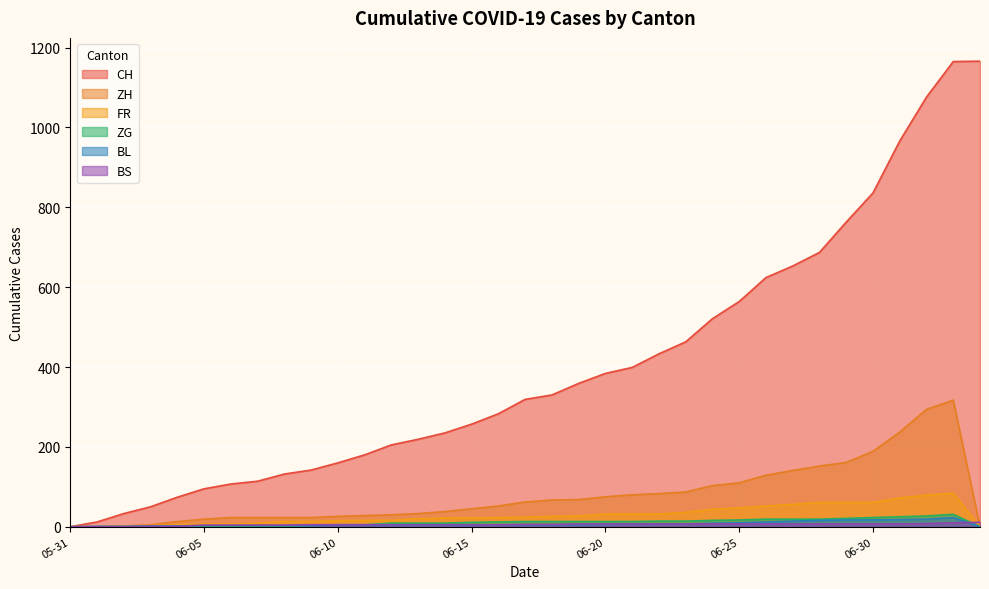

Count the number of data series in this chart.

6